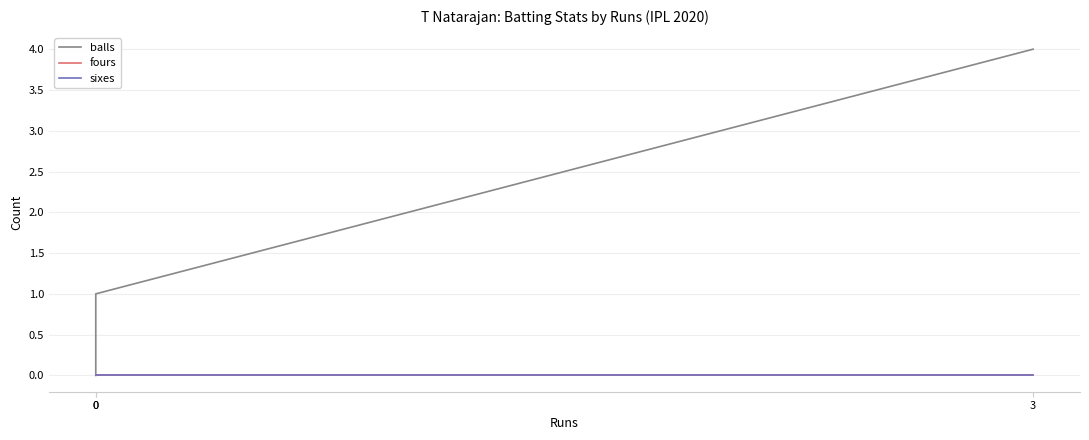

Between 0 and 0, which series saw the biggest shift?

balls